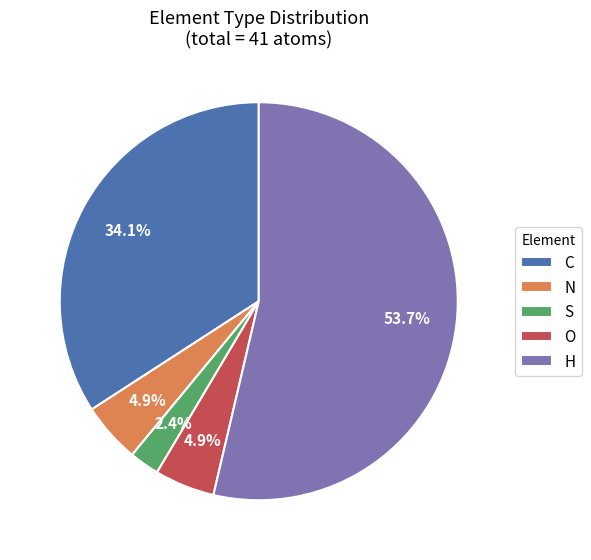

How many slices are in this pie chart?

5